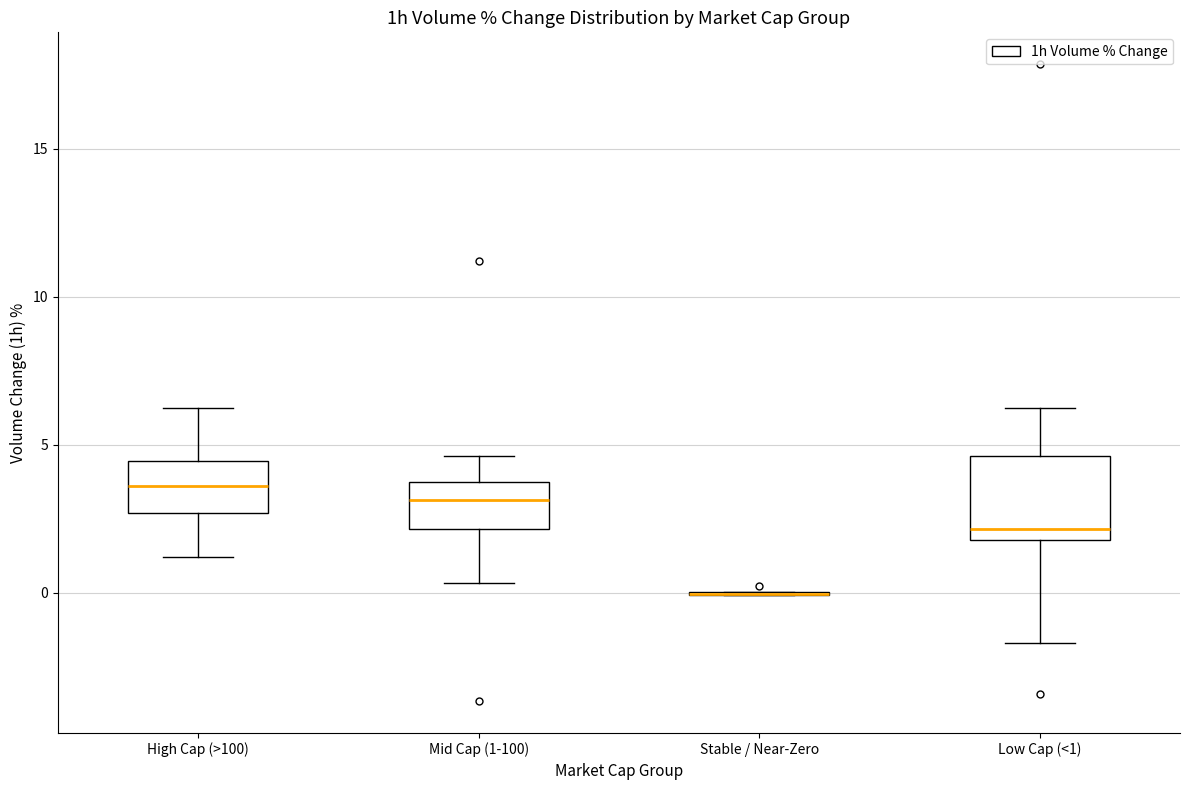

Reading left to right, transcribe this box plot: for each box, give where its median line is, the range the box spans, and where its two whiskers end, as read against the y-axis. The values are not printed on the chart, so give them approximately, as read against the axis.

High Cap (>100): median 3.5, box 2.5 to 4.5, whiskers 1.0 to 6.5
Mid Cap (1-100): median 3.0, box 2.0 to 4.0, whiskers 0.5 to 4.5
Stable / Near-Zero: box collapsed to a line at 0.0, whiskers 0.0 to 0.0
Low Cap (<1): median 2.0 (just above the box's lower edge), box 2.0 to 4.5, whiskers -1.5 to 6.0